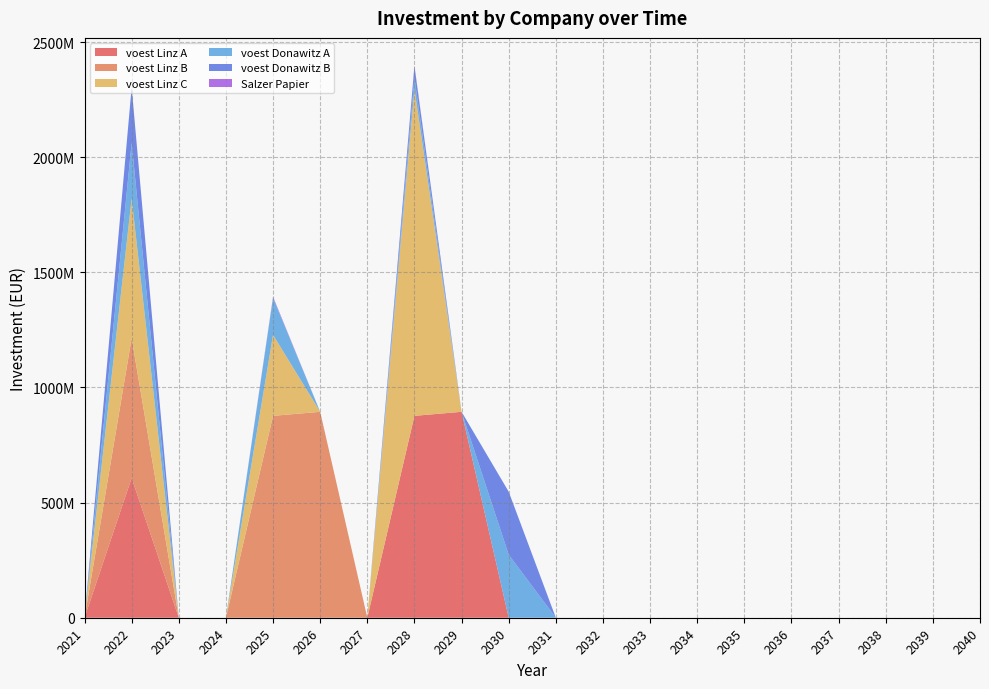

Reading right to left, extract all data points from this chart.

voest Linz A: 0.0	0.0	0.0	0.0	0.0	0.0	0.0	0.0	0.0	0.0	0.0	894200000.0	876666666.7	0.0	0.0	0.0	0.0	0.0	606923076.9	0.0
voest Linz B: 0.0	0.0	0.0	0.0	0.0	0.0	0.0	0.0	0.0	0.0	0.0	0.0	0.0	0.0	894200000.0	876666666.7	0.0	0.0	606923076.9	0.0
voest Linz C: 0.0	0.0	0.0	0.0	0.0	0.0	0.0	0.0	0.0	0.0	0.0	0.0	1419129914.1	0.0	0.0	351736752.6	0.0	0.0	606923076.9	0.0
voest Donawitz A: 0.0	0.0	0.0	0.0	0.0	0.0	0.0	0.0	0.0	0.0	273700000.0	0.0	49461442.8	0.0	0.0	161000000.0	0.0	0.0	241500000.0	0.0
voest Donawitz B: 0.0	0.0	0.0	0.0	0.0	0.0	0.0	0.0	0.0	0.0	273700000.0	0.0	49461442.8	0.0	0.0	0.0	0.0	0.0	241500000.0	0.0
Salzer Papier: 0.0	0.0	0.0	0.0	0.0	0.0	0.0	0.0	0.0	0.0	0.0	0.0	3367346.9	0.0	0.0	4500000.0	0.0	0.0	0.0	0.0